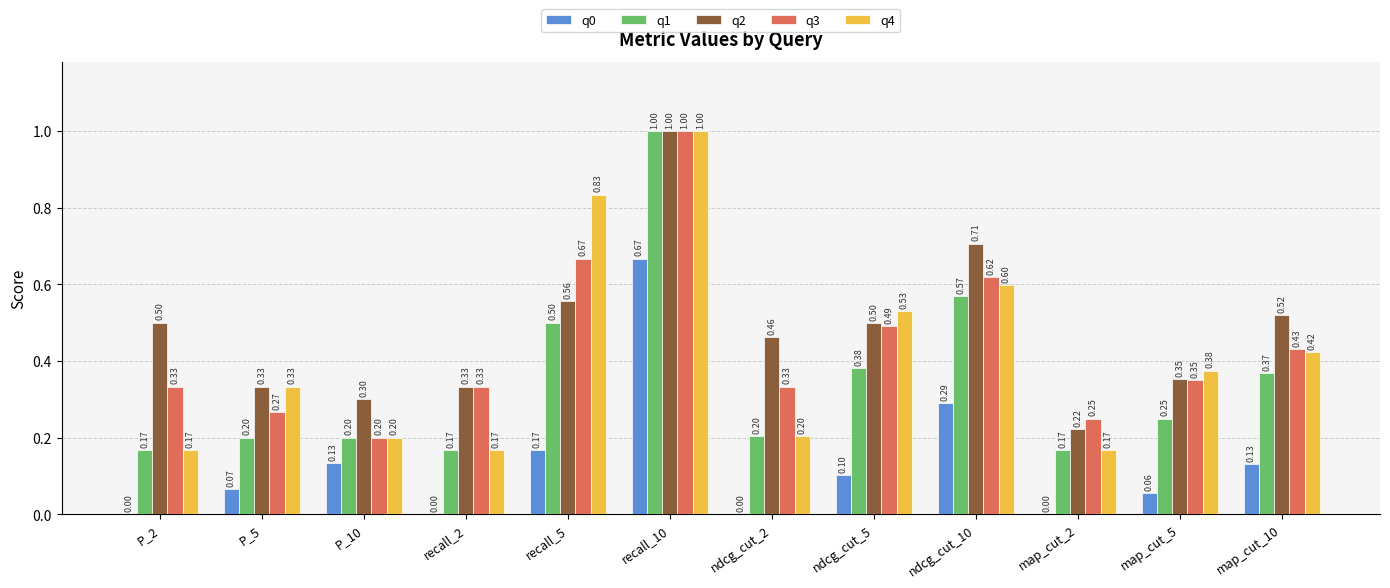

True or false: q2 has a value of 0.6 at ndcg_cut_2.

False